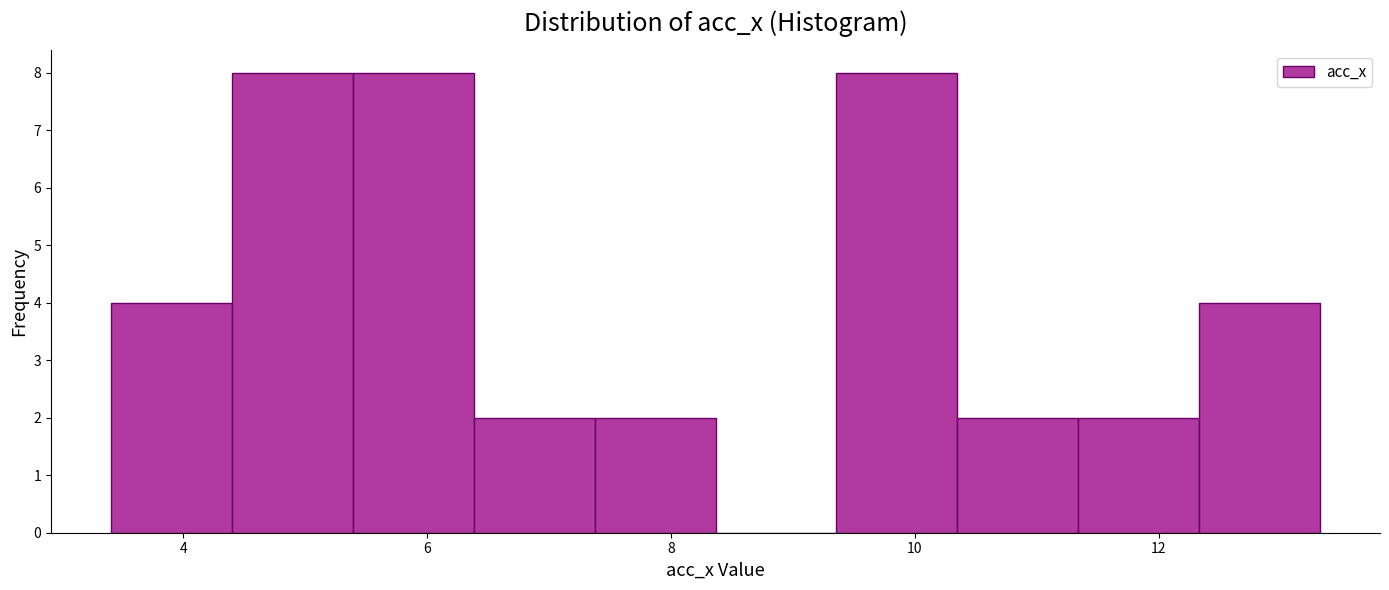

Reading left to right, list every bar in this chart as the range it spans on the x-axis followed by its height. Neither the bar edges nor the heights are printed on the chart, so give them approximately, as read against the axes.

3.4 to 4.4: 4
4.4 to 5.4: 8
5.4 to 6.4: 8
6.4 to 7.4: 2
7.4 to 8.4: 2
8.4 to 9.4: 0
9.4 to 10.4: 8
10.4 to 11.4: 2
11.4 to 12.4: 2
12.4 to 13.4: 4